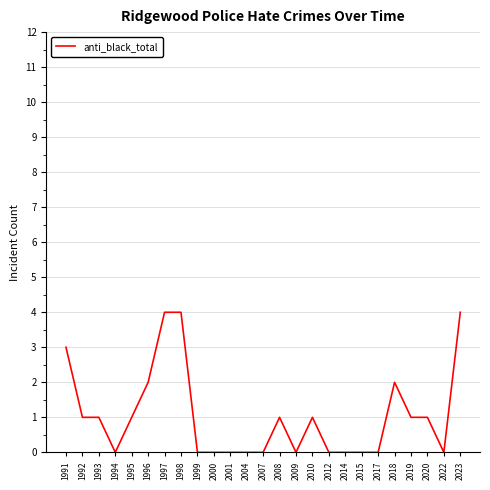

What is the change in value from 1993 to 1997?

+3